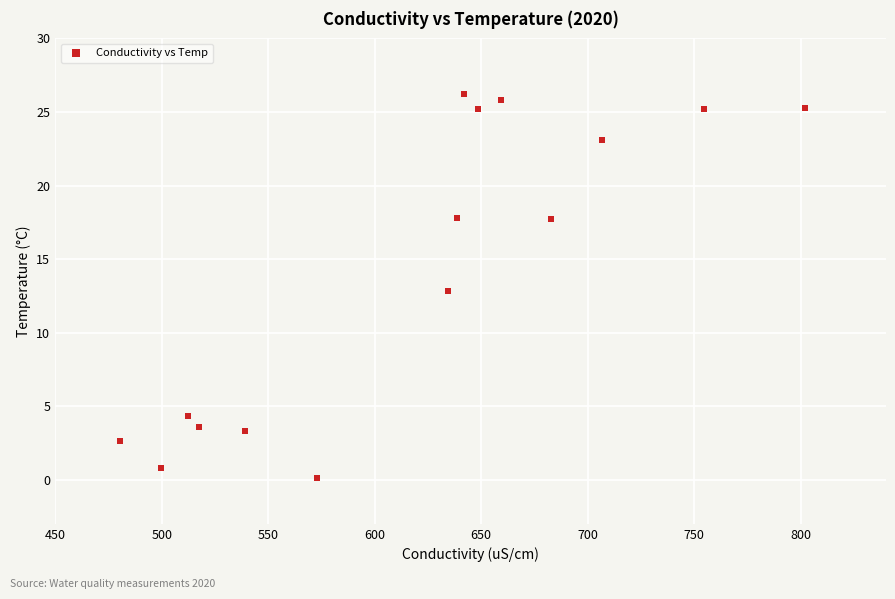

What is the range of X values (max minus min)?

321.4